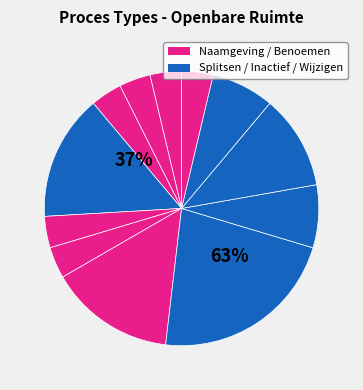

Is Verbouwing gereed the majority of the pie?

No